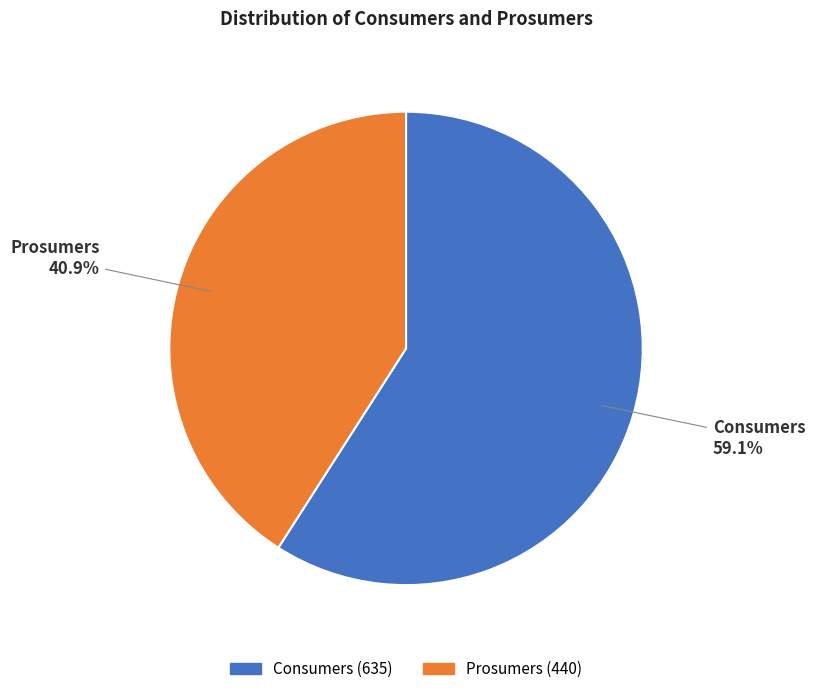

To the nearest percent, what percentage of the pie is Consumers?

59%